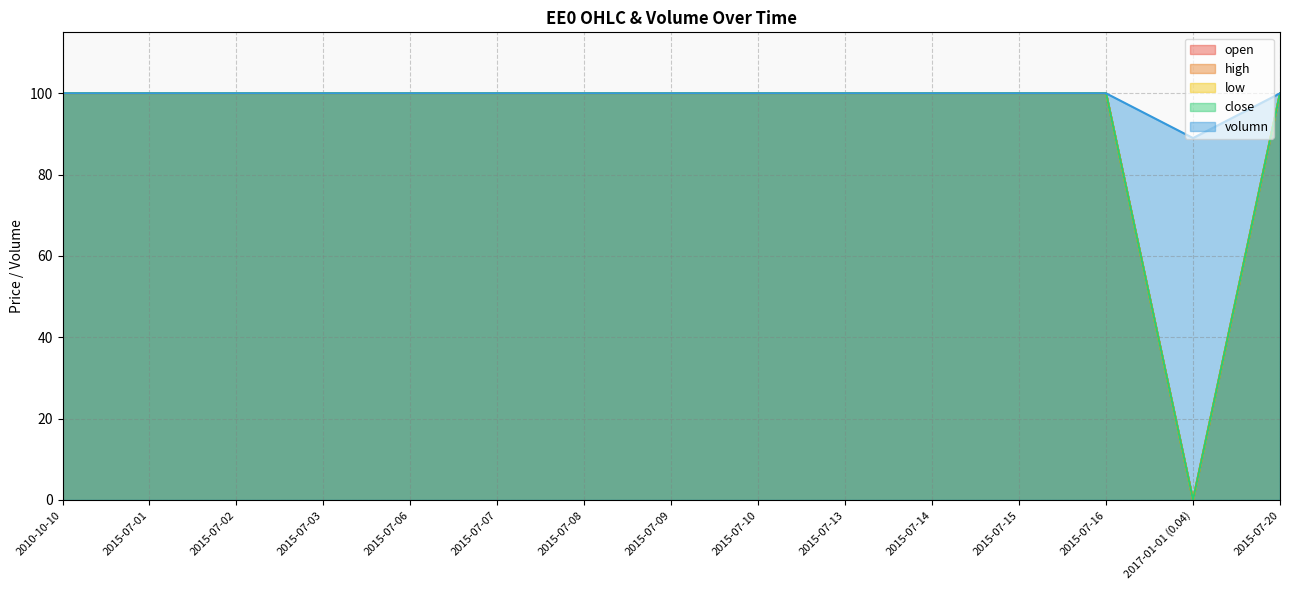

Is it true that close equals 100.0 at 2015-07-01?

True